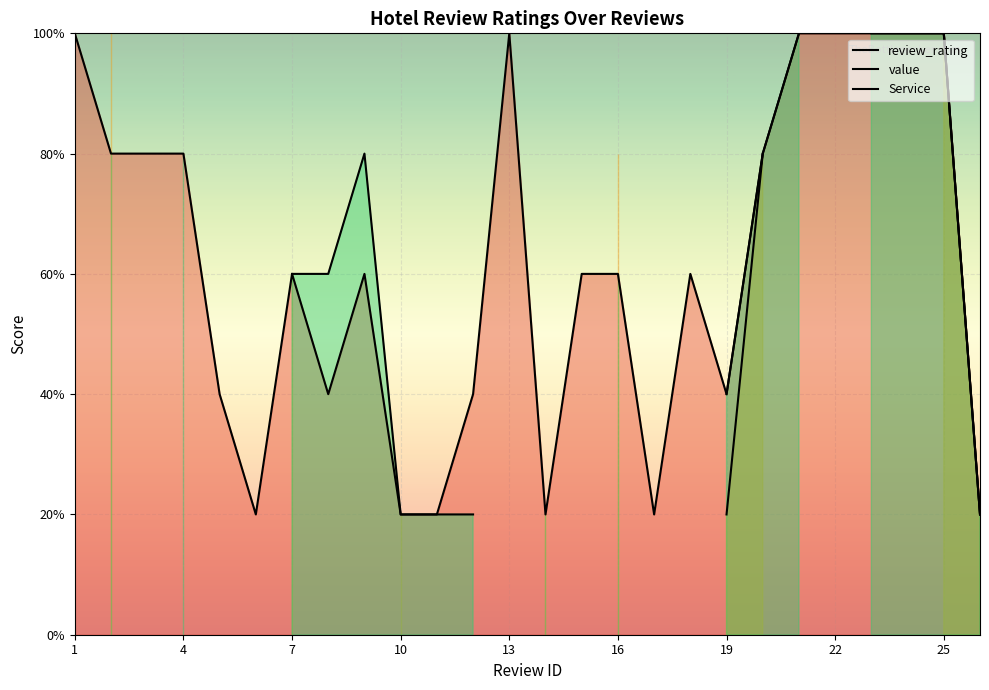

Rank the series at 20 from lowest to highest value.

review_rating, value, Service